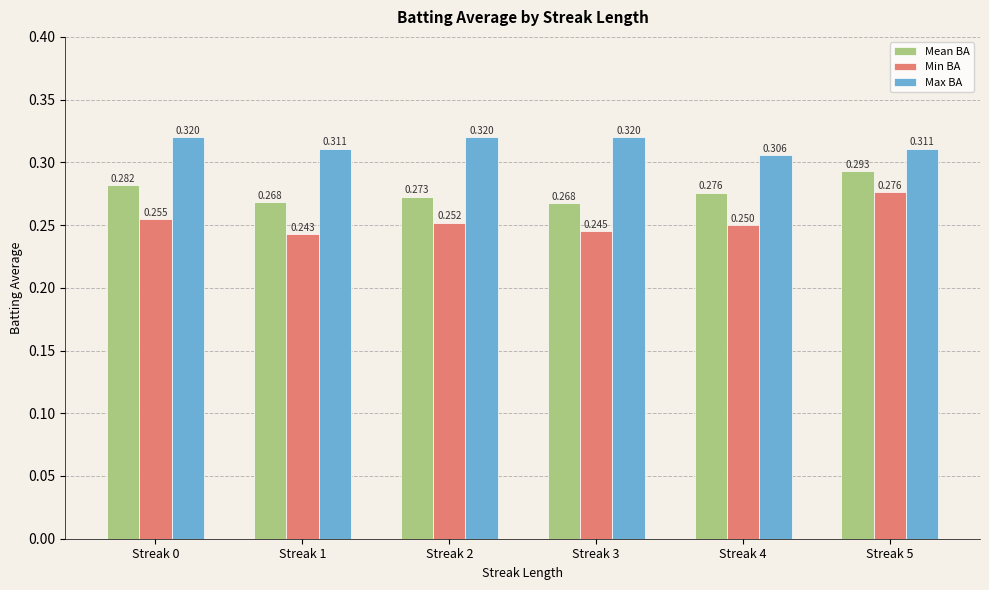

Between Streak 0 and Streak 3, which series saw the biggest shift?

Mean BA